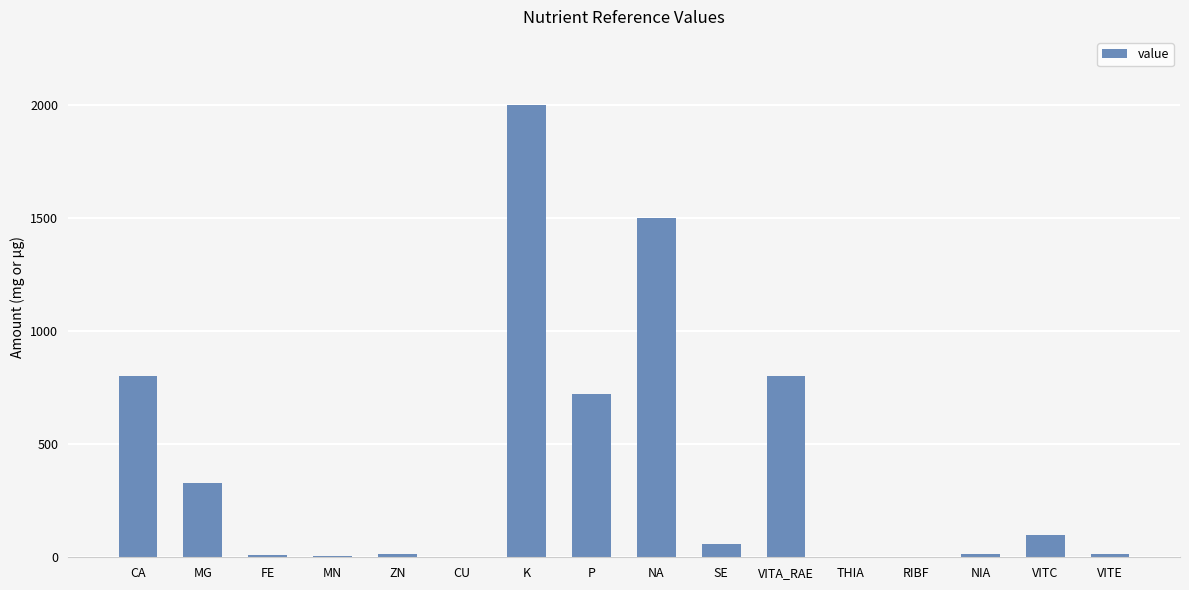

Between FE and MG, which is larger?

MG